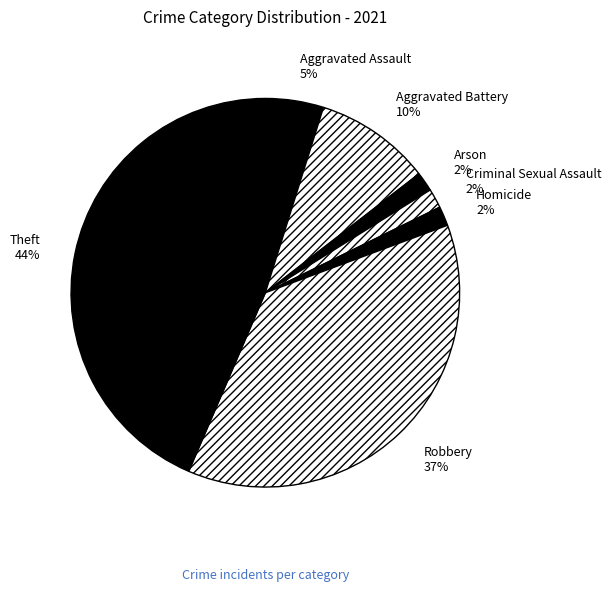

Does Criminal Sexual Assault represent more than half of the total?

No